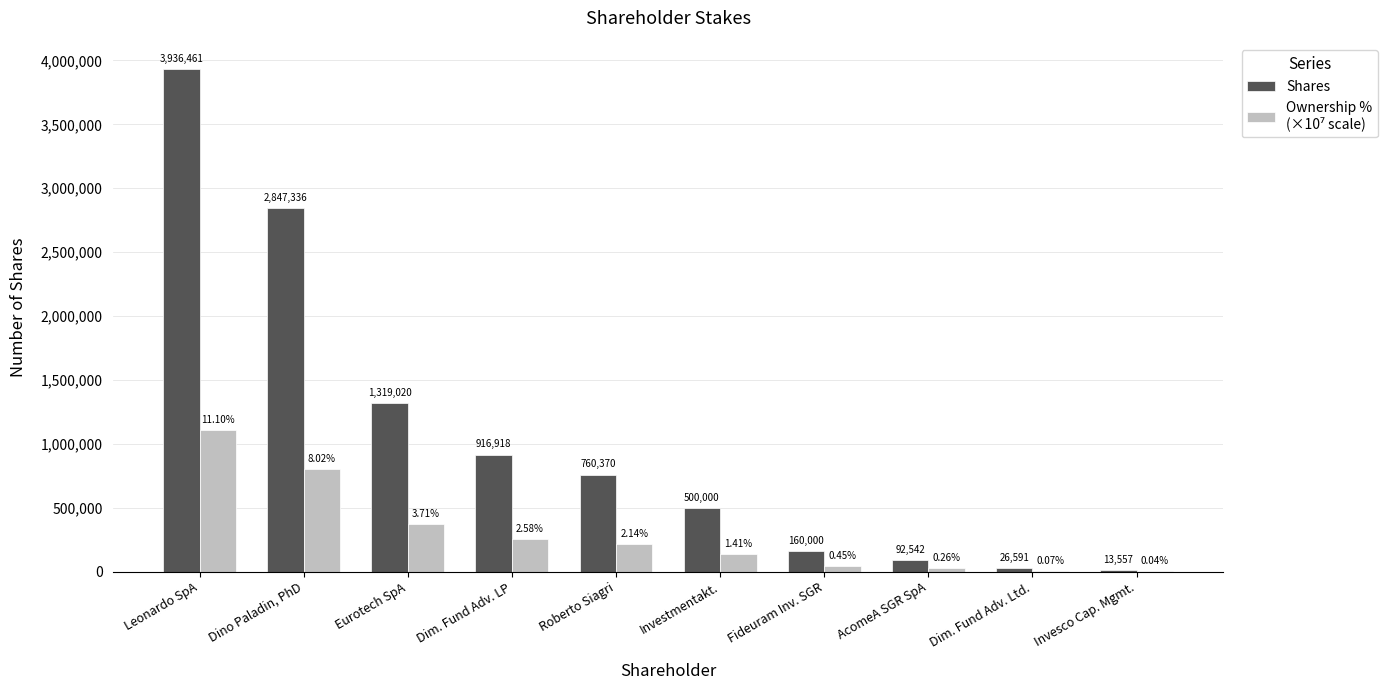

At which category is the sum across all series the highest?

Leonardo SpA